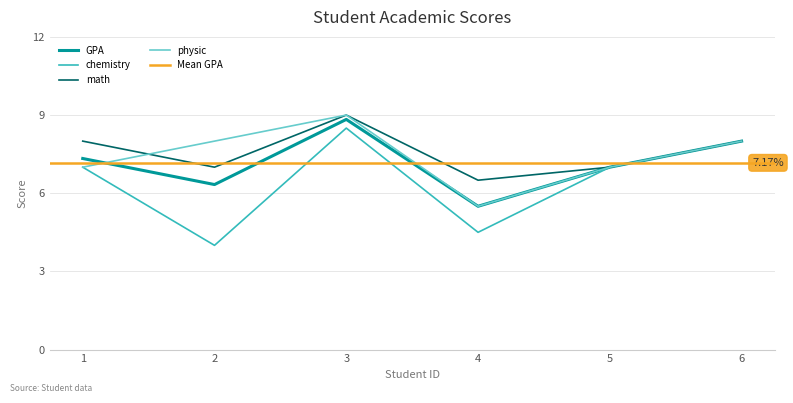

Which series has the largest range (max minus min)?

chemistry